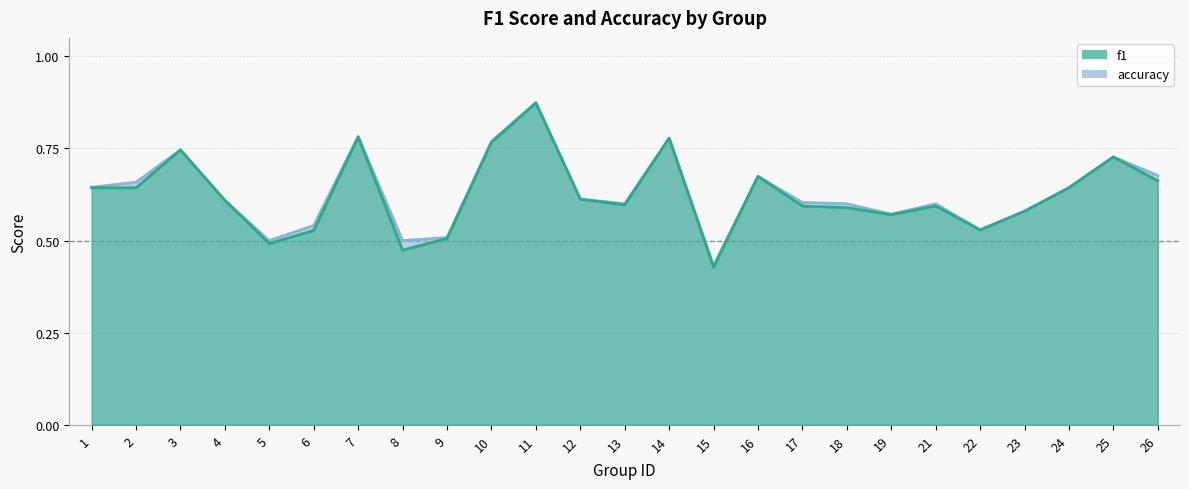

How many accuracy values are between 0 and 1?

25